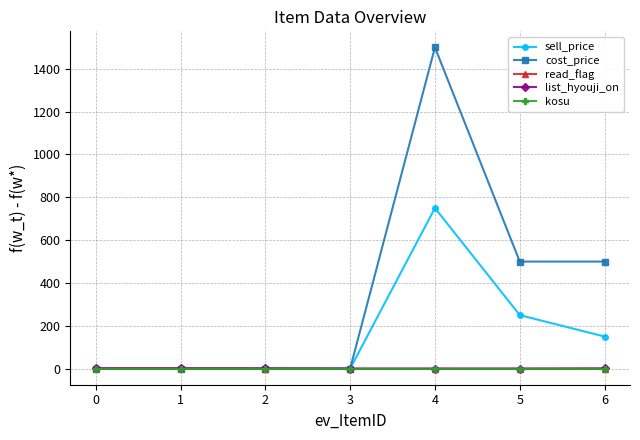

At which label does cost_price reach its peak?

4